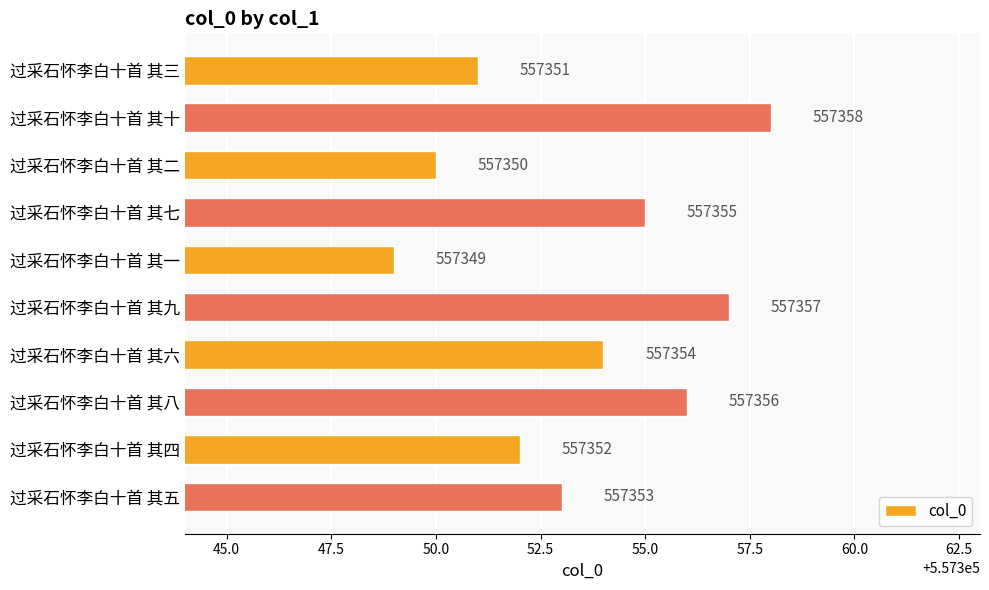

How many values are between 557351 and 557356?

6